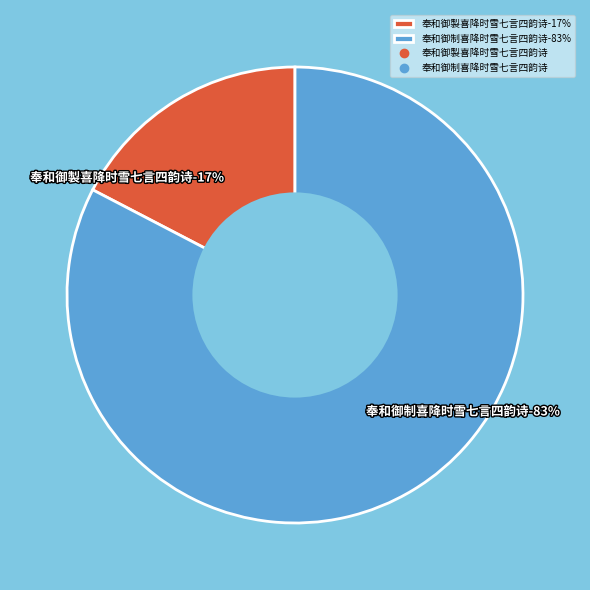

Does 奉和御制喜降时雪七言四韵诗 account for over 50% of the chart?

Yes